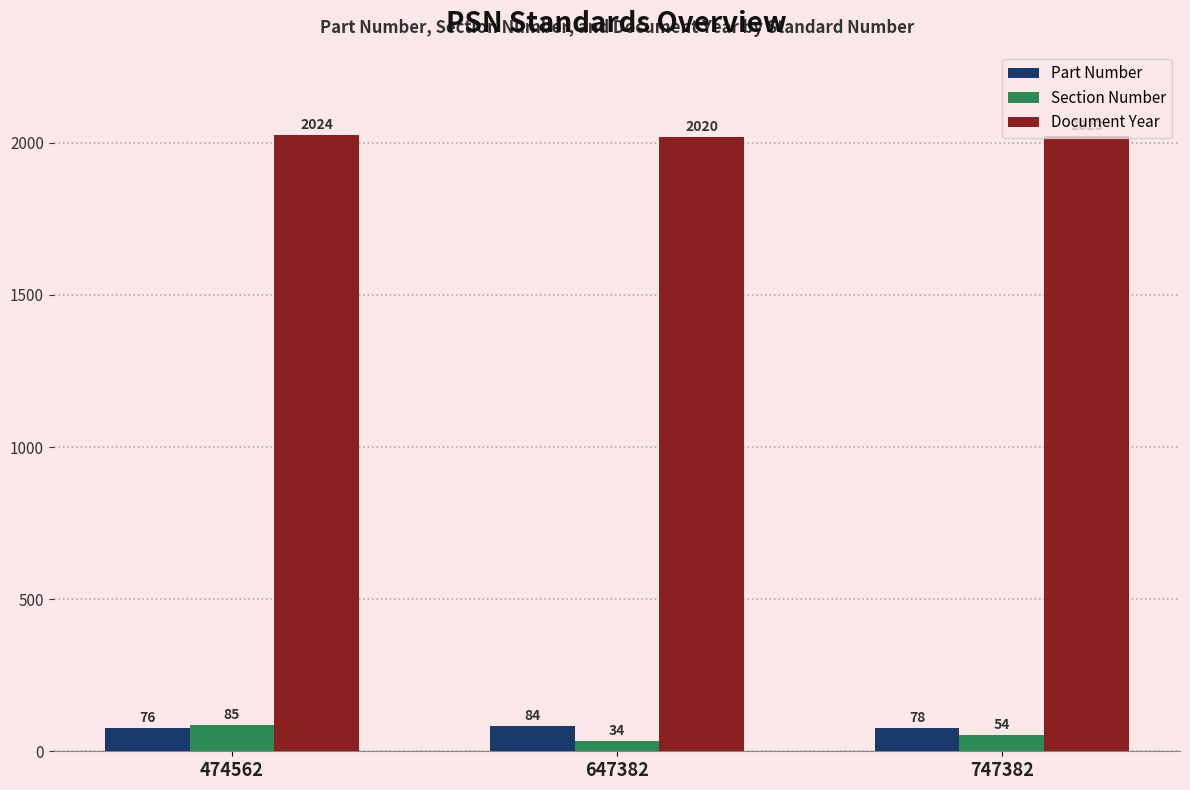

Between 474562 and 647382, which series saw the biggest shift?

Section Number